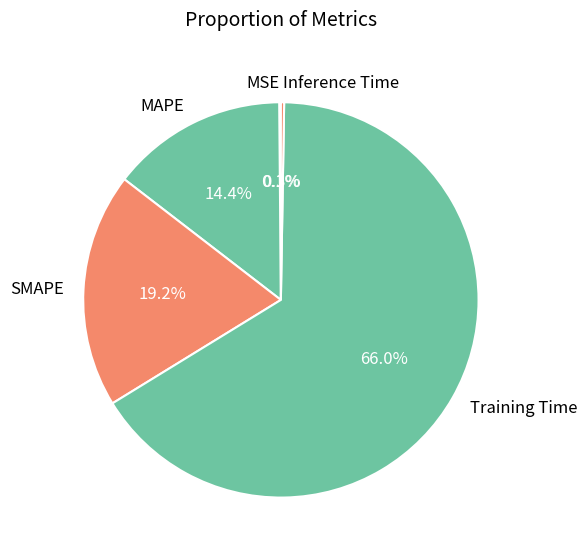

To the nearest percent, what is the difference between the MAPE and Training Time slice percentages?

52%